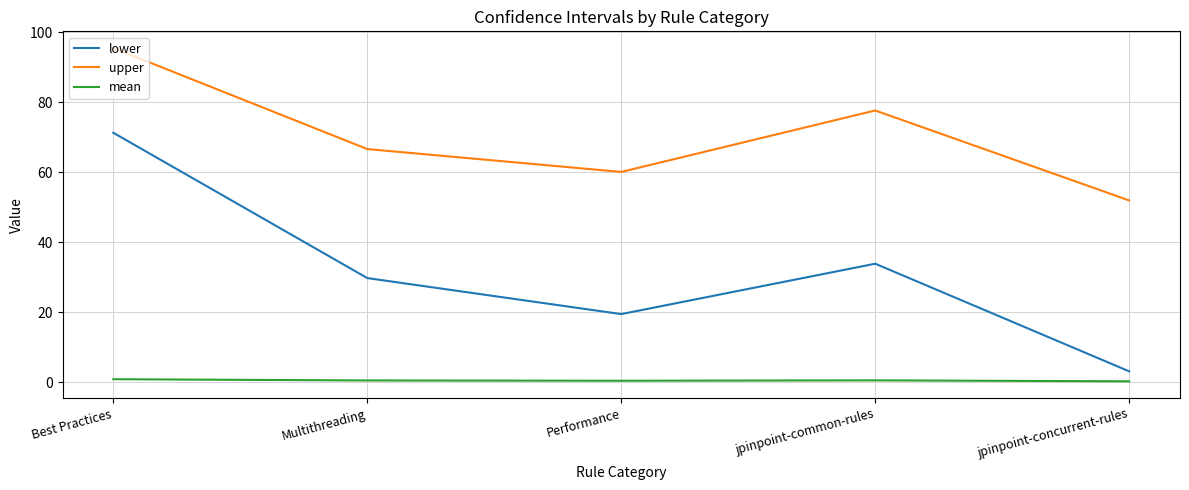

How many values in the lower series are below 29?

2